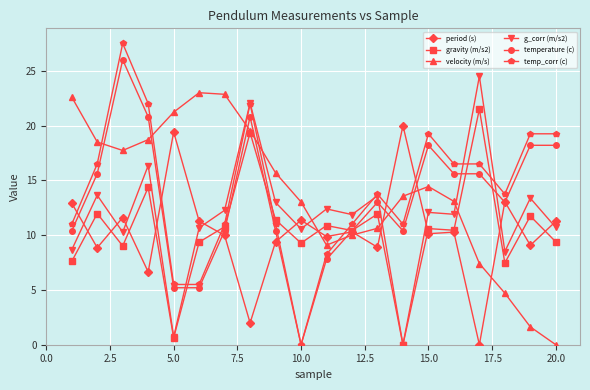

What is the value of the temp_corr (c) point at the 6th from the left?

5.5